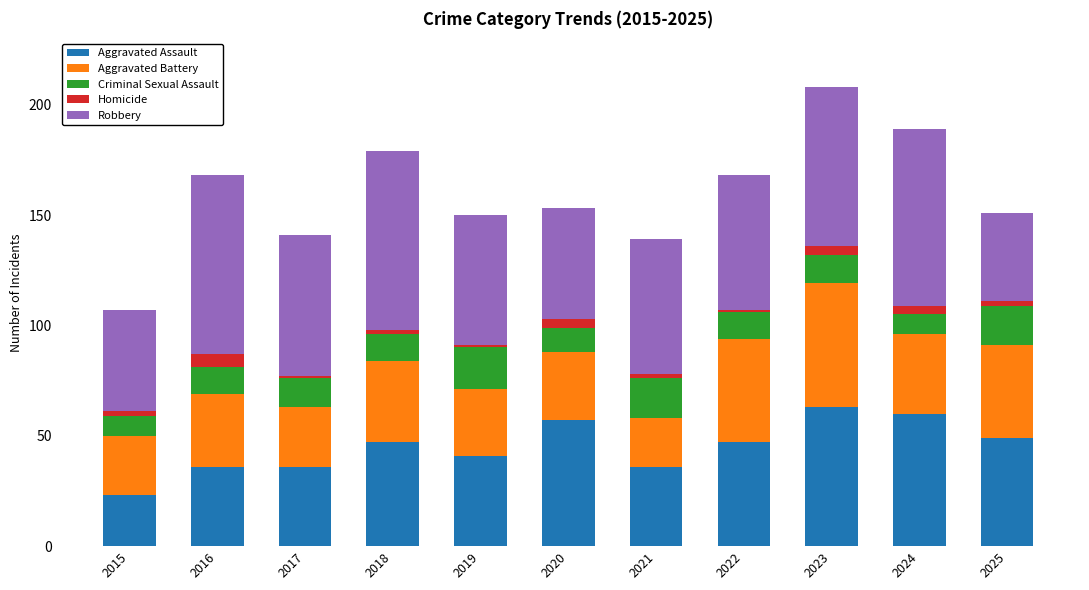

What is the difference between the maximum and second lowest values in the Aggravated Assault series?

27